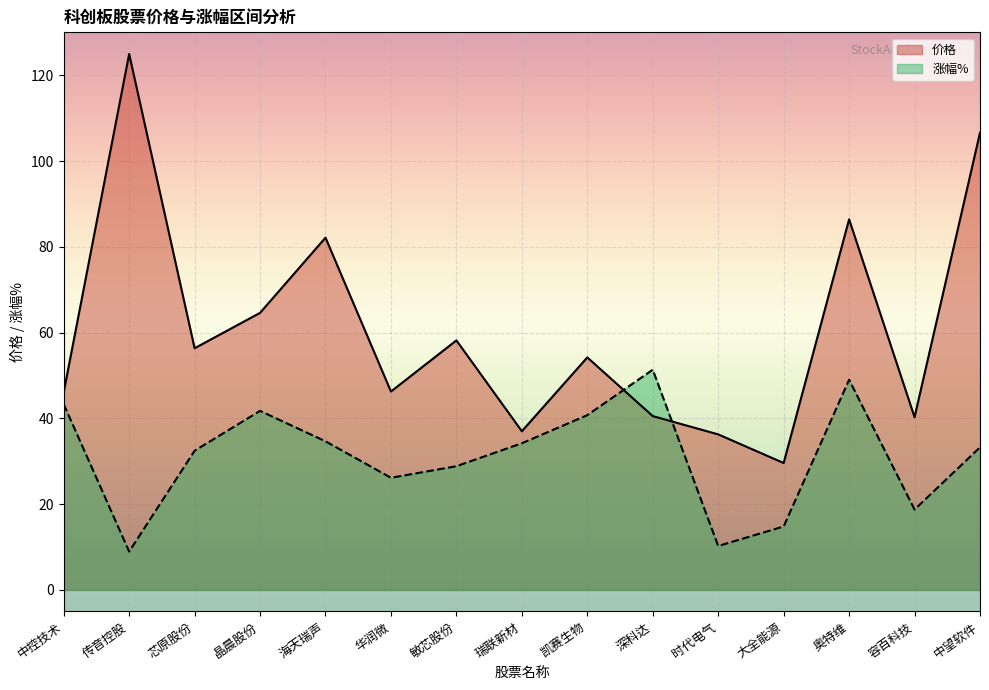

Between which two adjacent categories do 价格 and 涨幅% first intersect?

凯赛生物 and 深科达